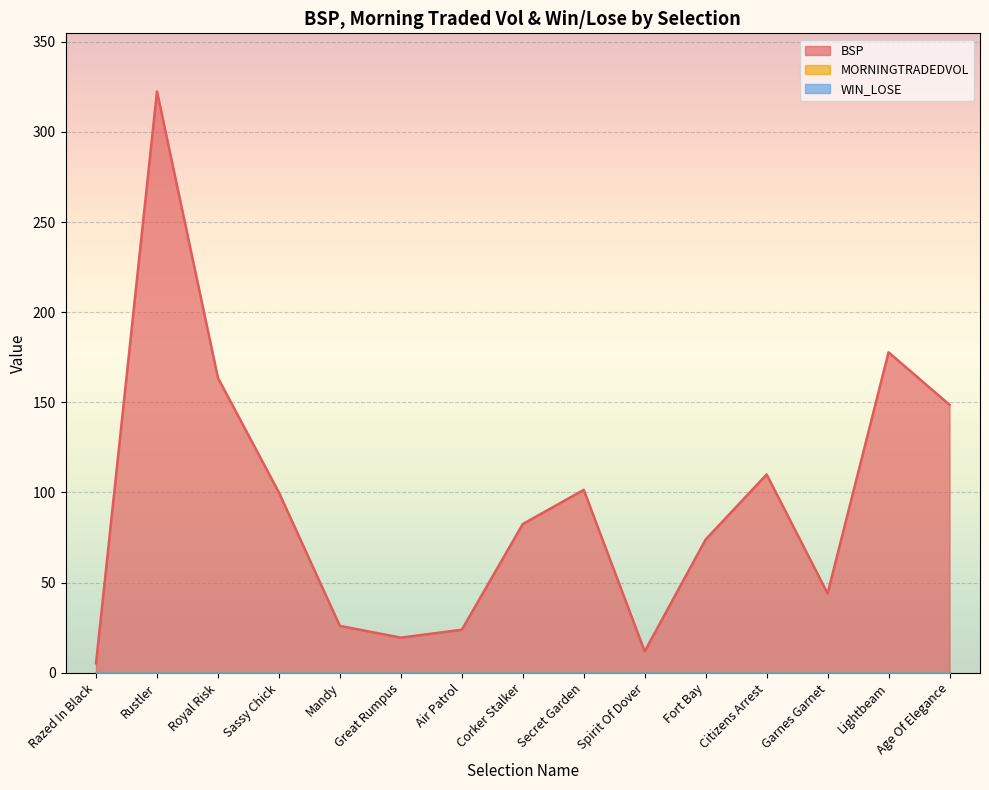

True or false: MORNINGTRADEDVOL and BSP cross at least once.

False